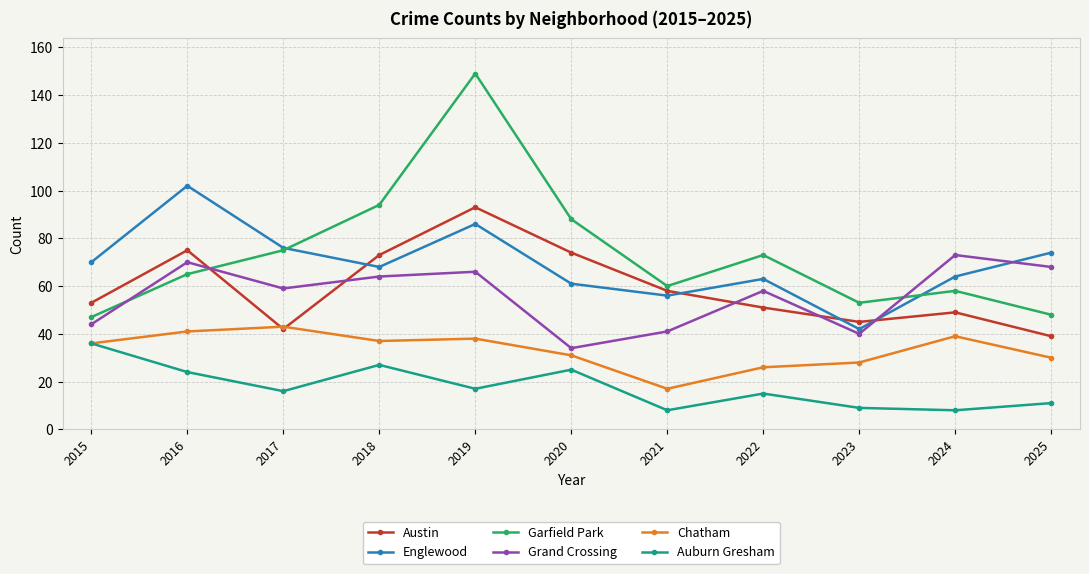

Read the Grand Crossing value at 2023, to the nearest 5.

40